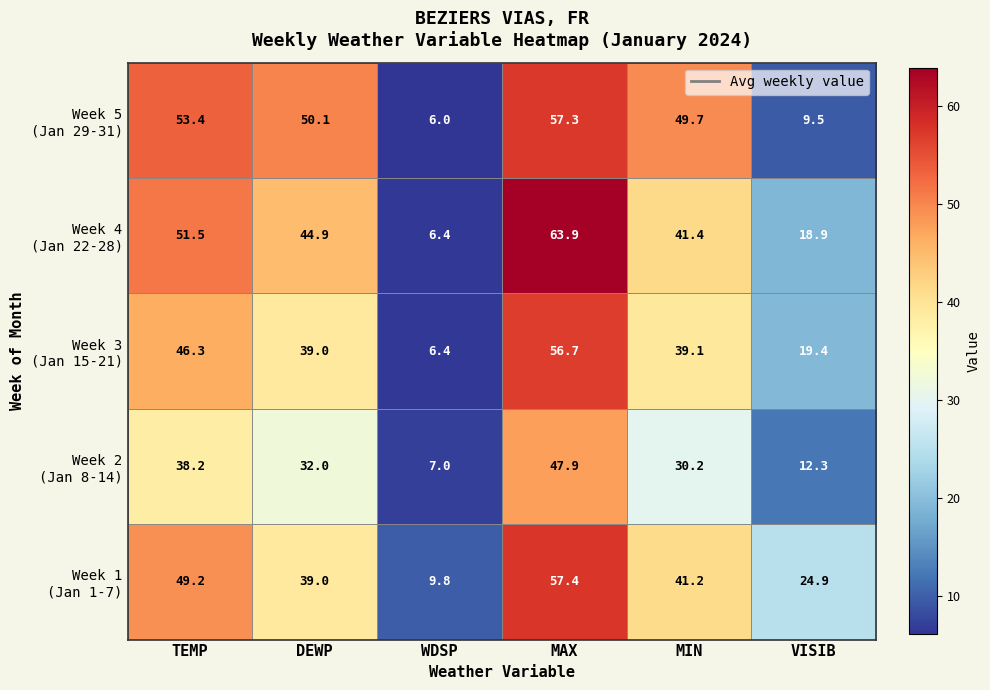

Which category has the highest value across all series?

MAX